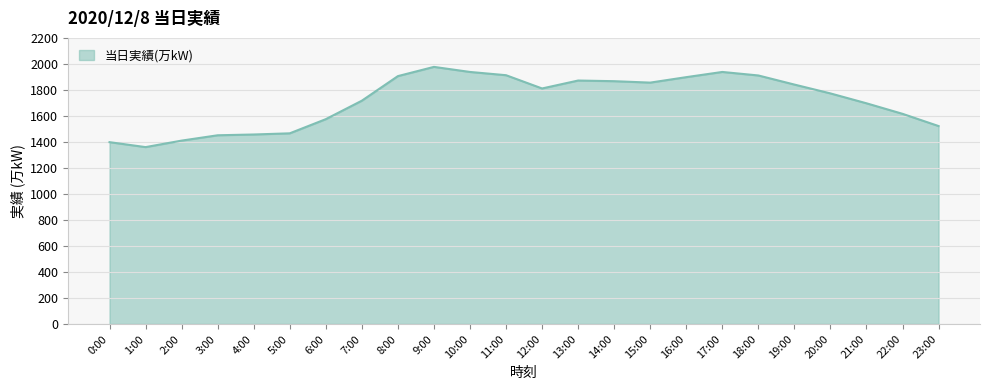

What is the ratio of the value at 12:00 to the value at 1:00?

1.3